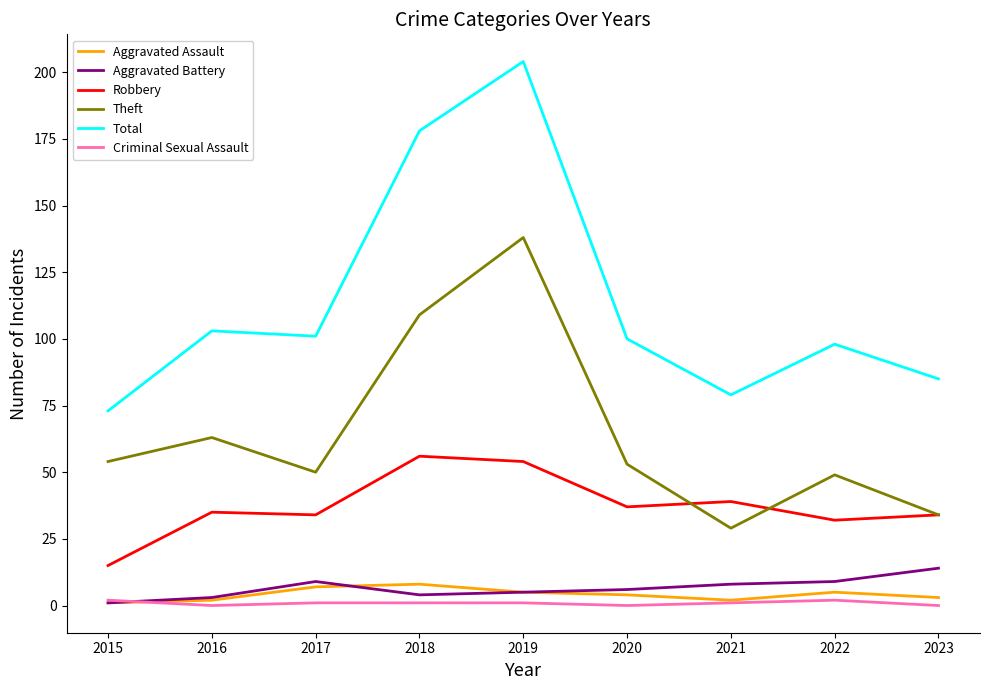

How many categories are shown in the chart?

9